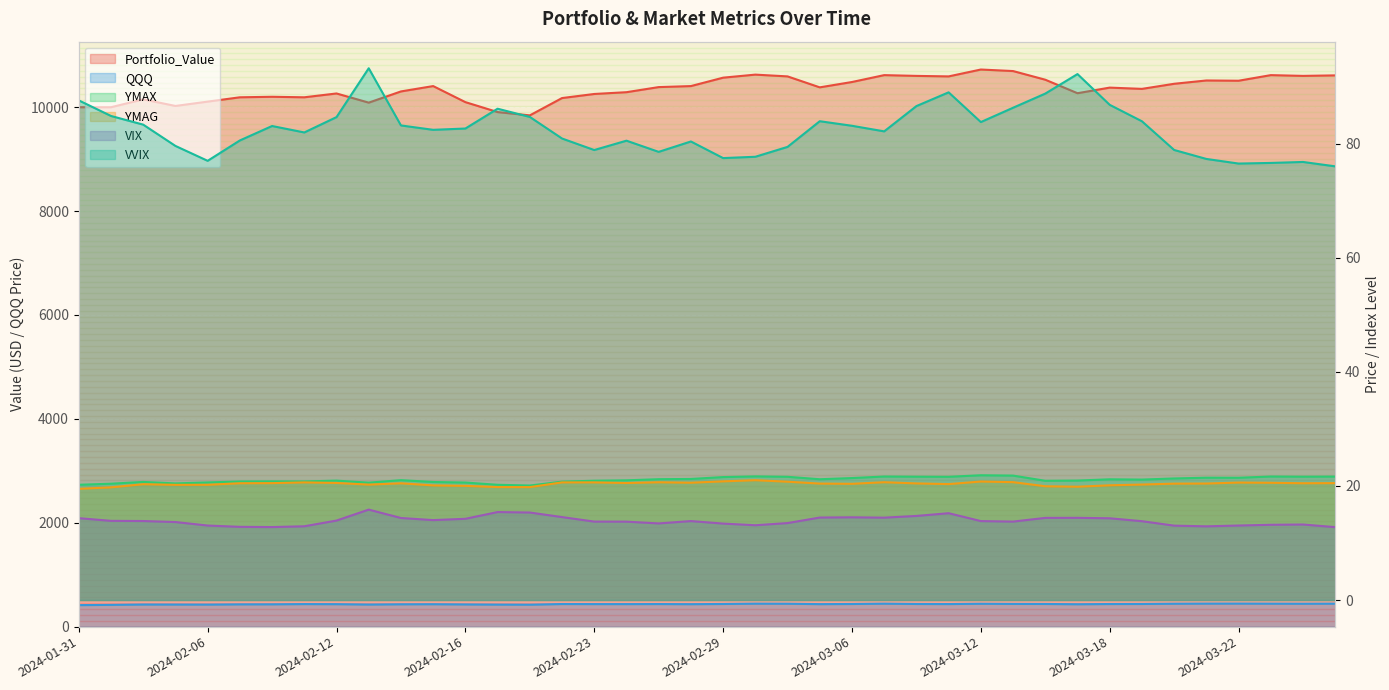

What is the minimum value for VVIX?

76.0